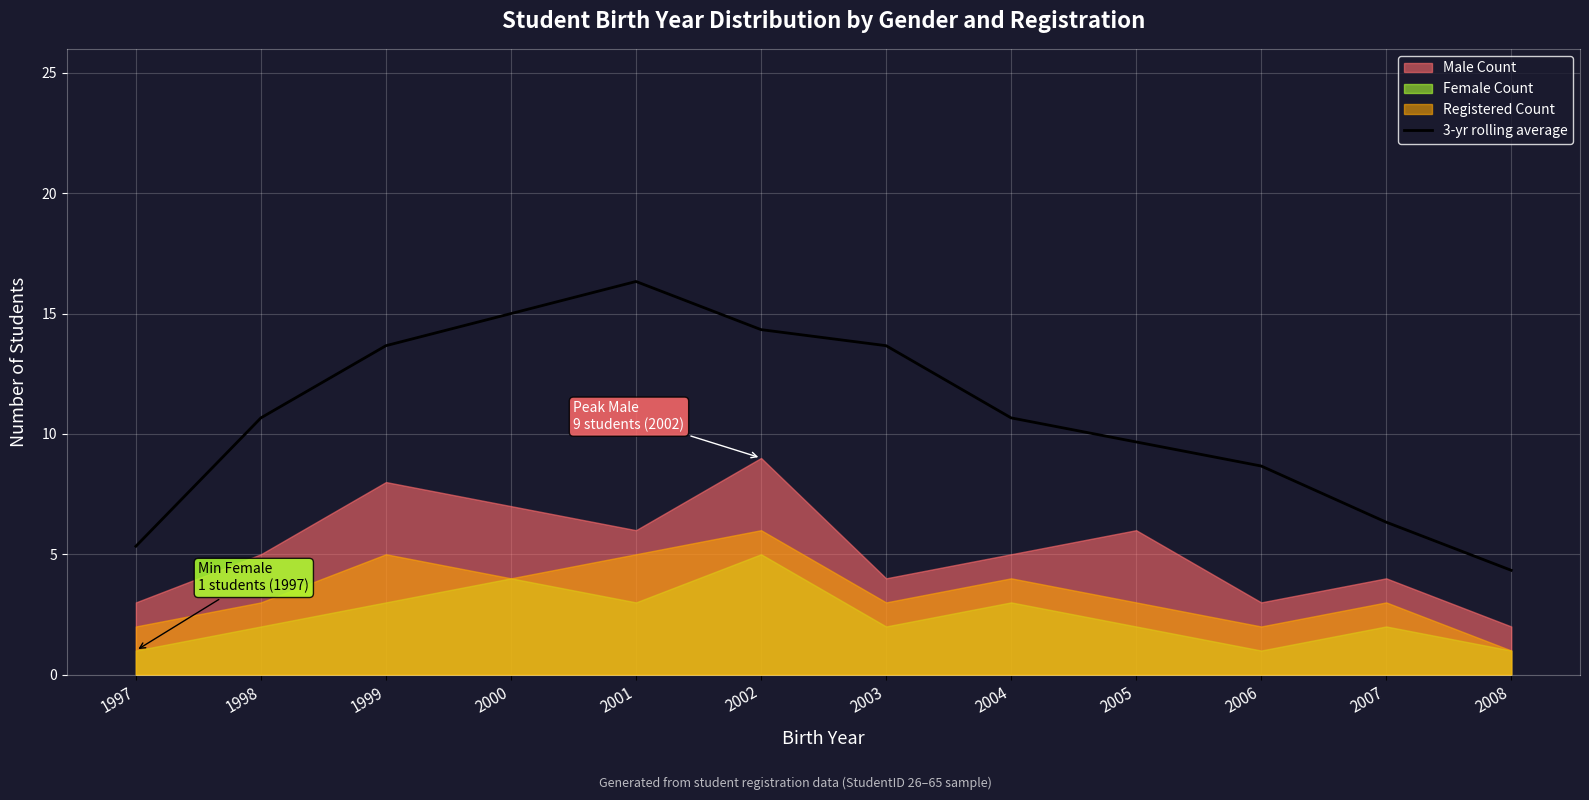

The value of 3-yr rolling average at 1998 is 5.4. True or false?

False